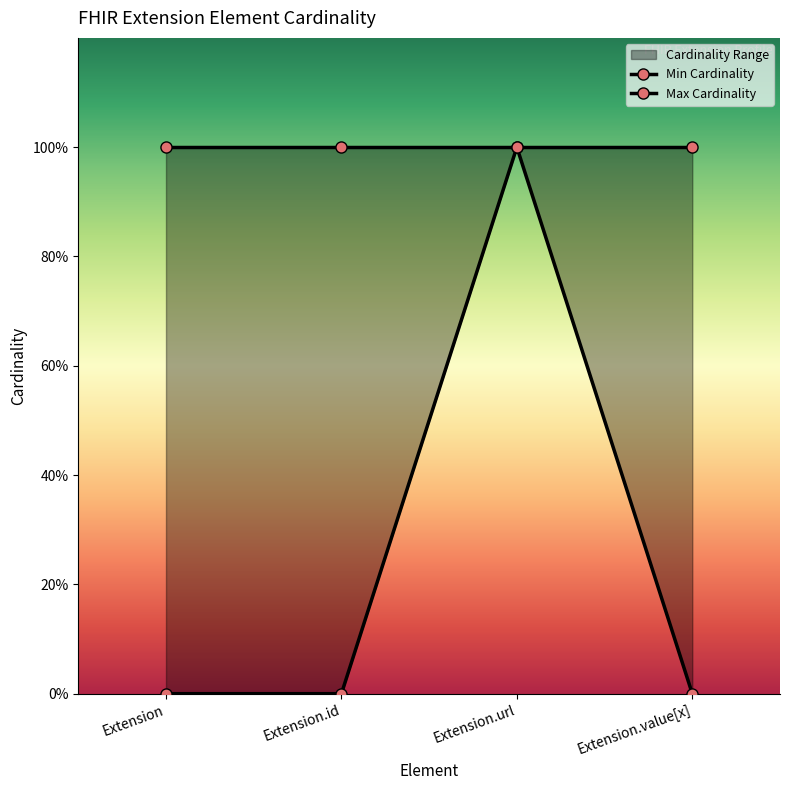

What is the label of the 3rd point from the left?

Extension.url